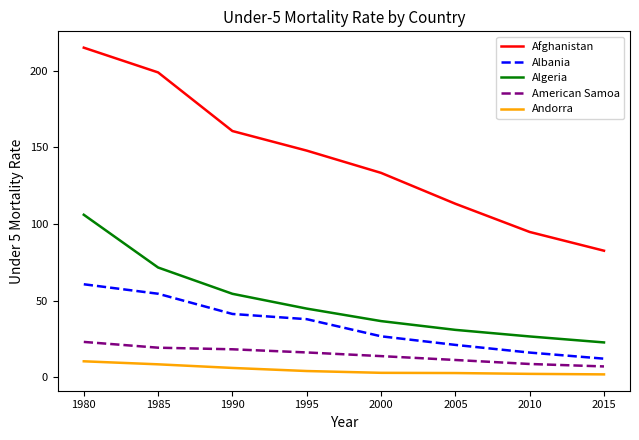

Which category has the highest value across all series?

1980